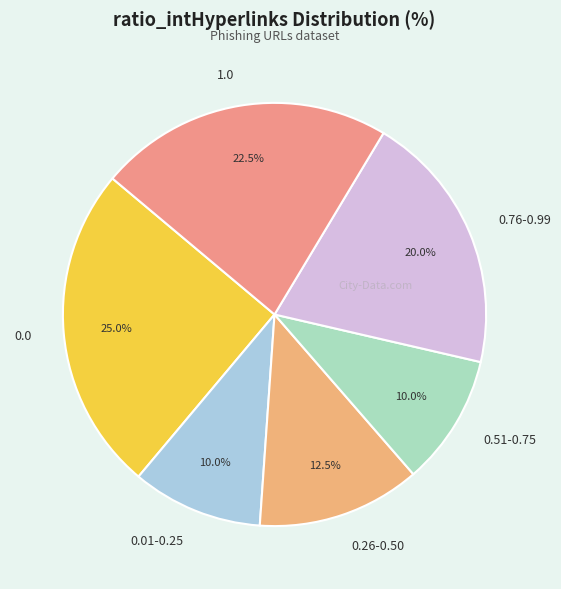

Count the number of slices in the pie.

6